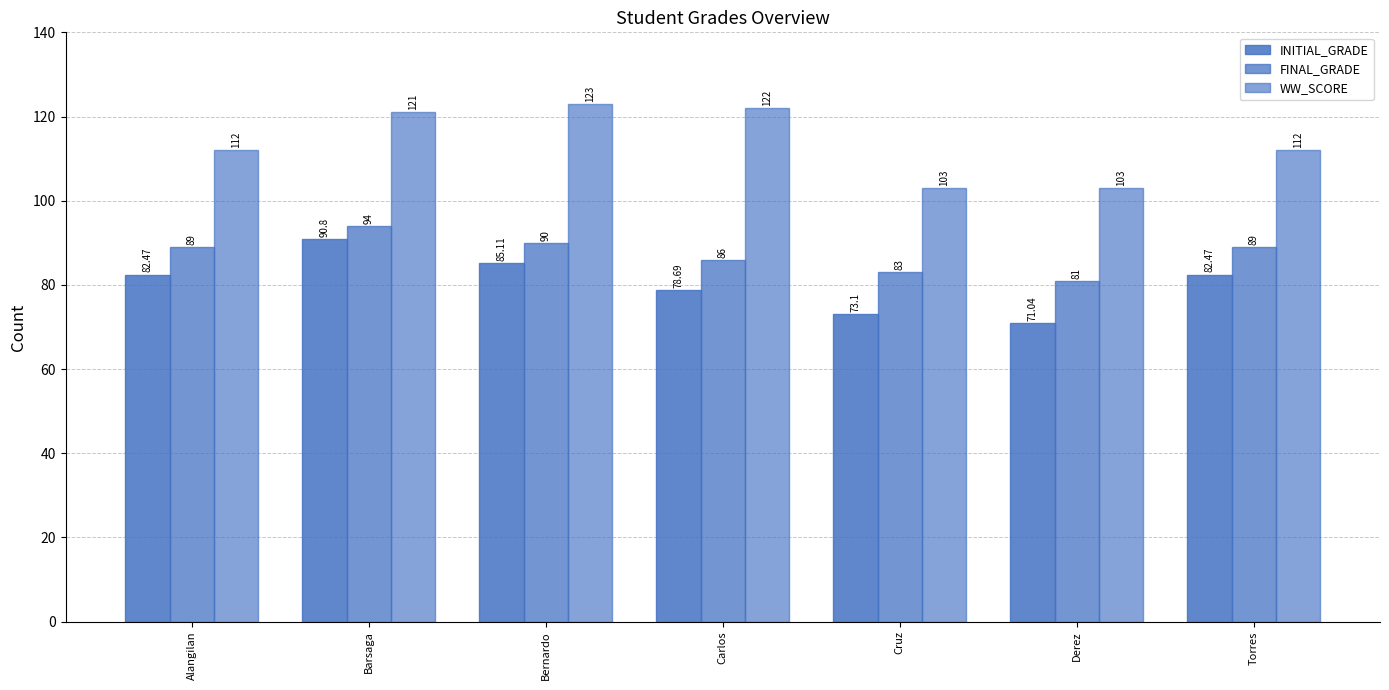

Count the number of categories in the chart.

7